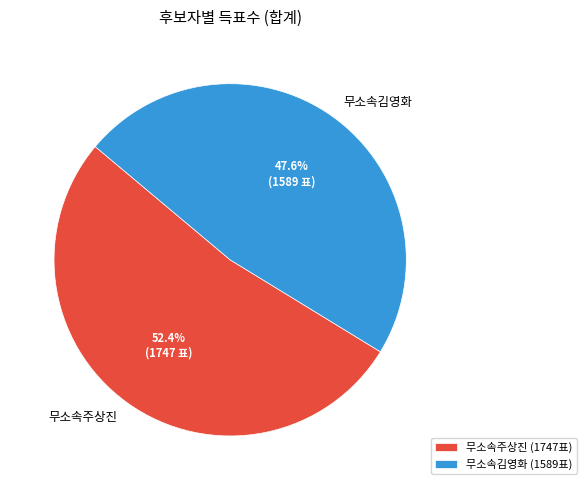

What is the majority slice?

무소속주상진